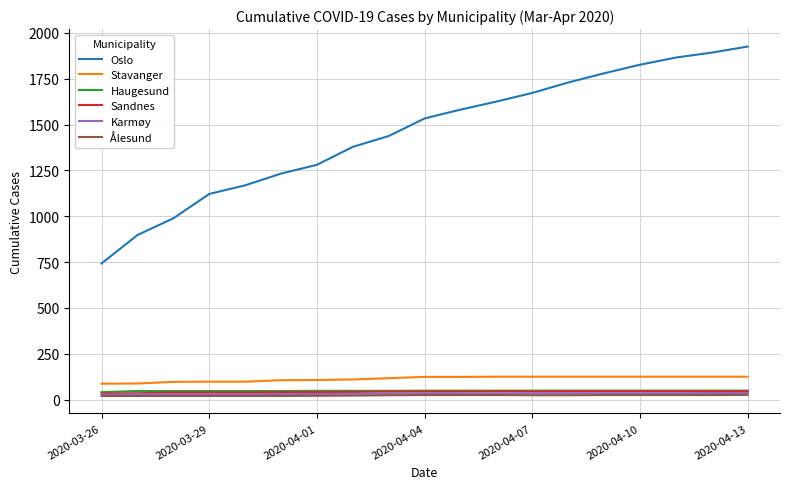

What is the minimum value for Oslo?

743